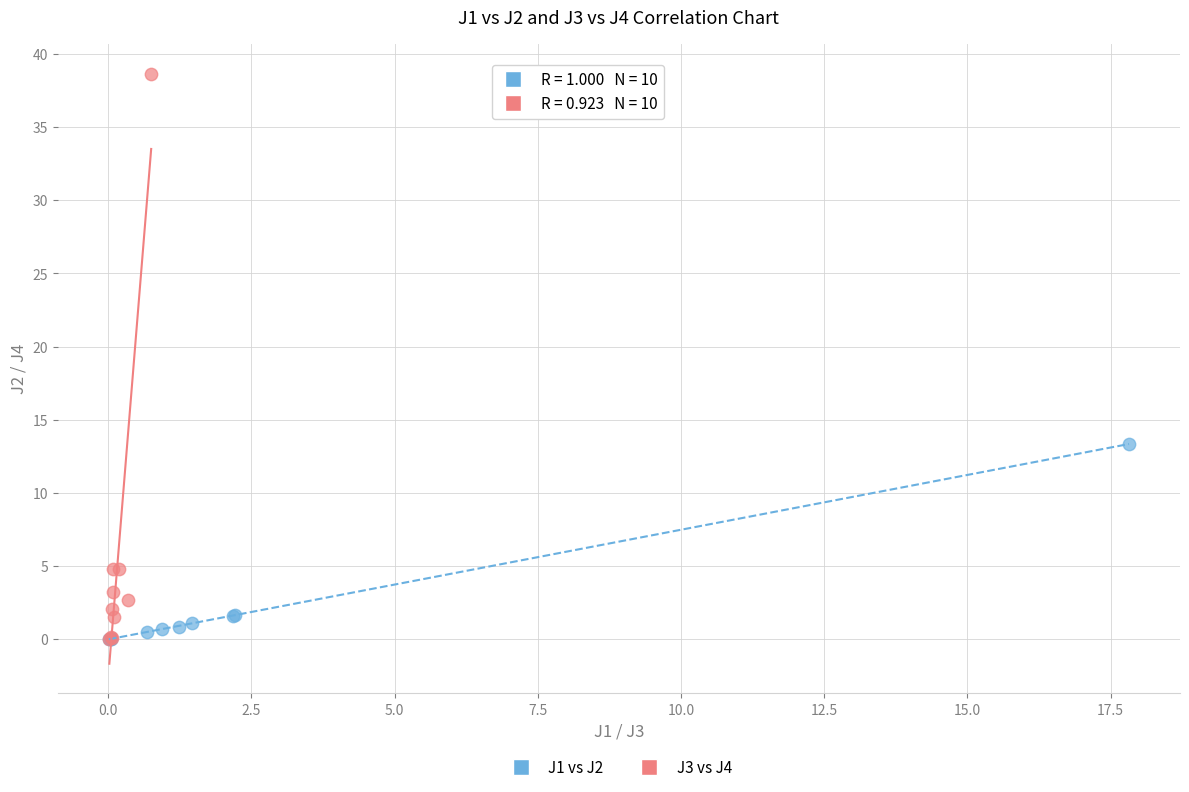

Which series has the widest spread of Y values?

J3 vs J4